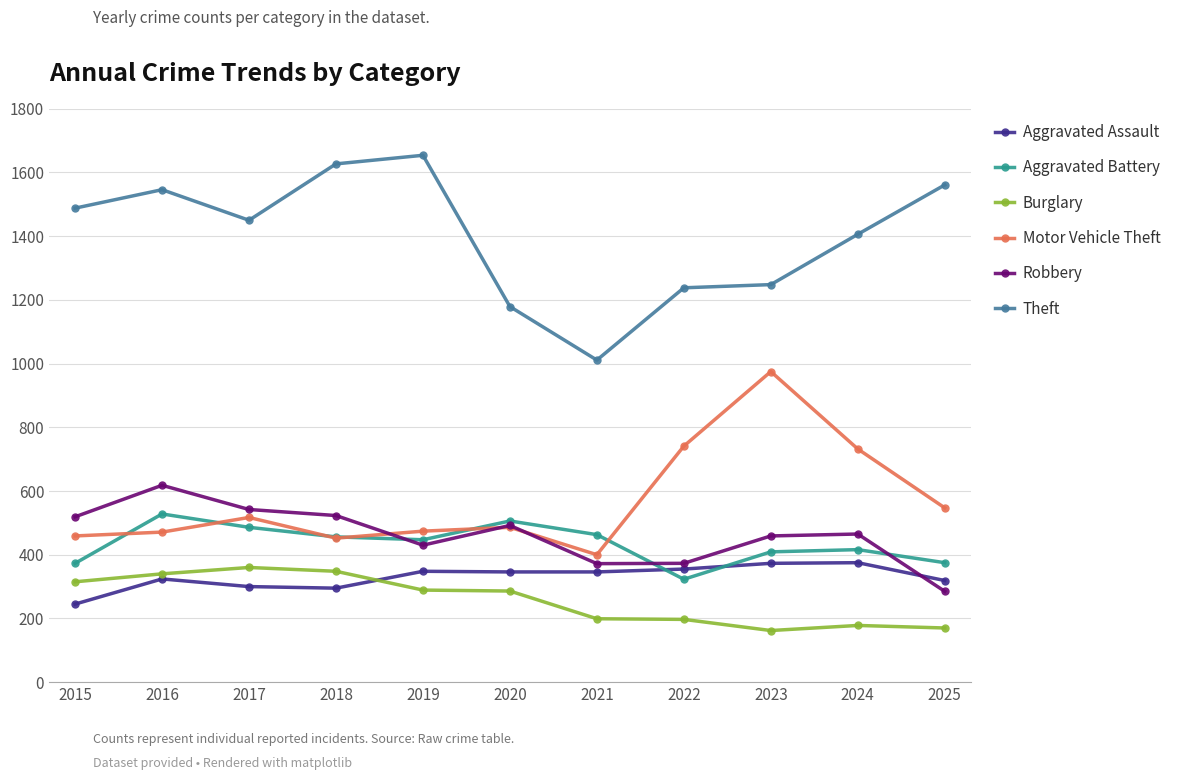

Read the Motor Vehicle Theft value at 2020.

486